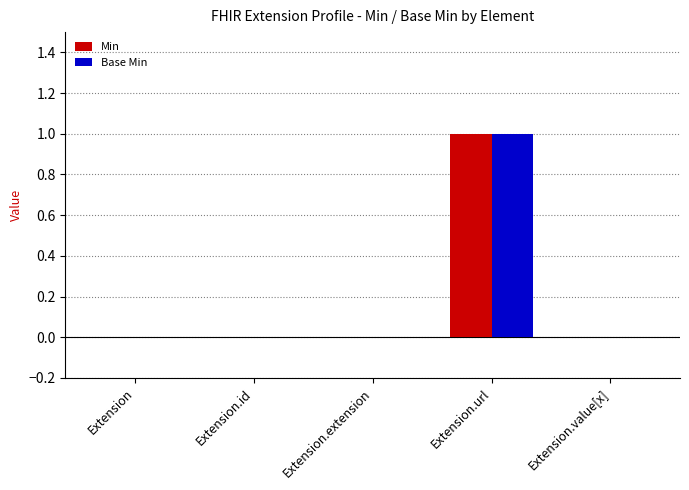

At which category does the chart reach its peak across all series?

Extension.url